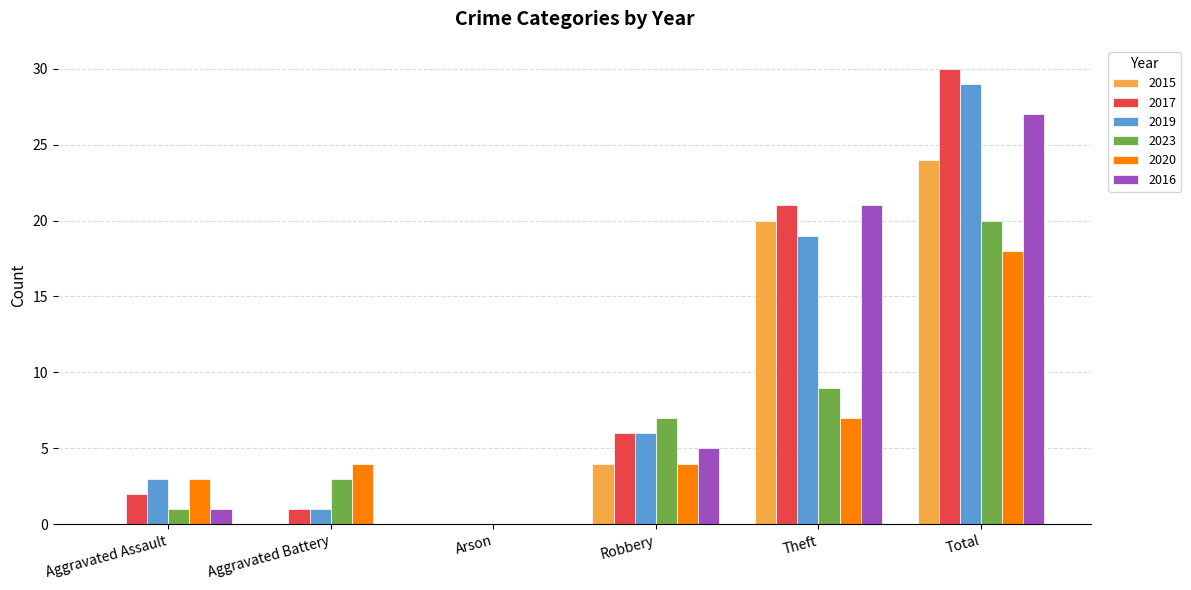

Reading left to right, list all the values displayed in this chart.

2015: 0	0	0	4	20	24
2017: 2	1	0	6	21	30
2019: 3	1	0	6	19	29
2023: 1	3	0	7	9	20
2020: 3	4	0	4	7	18
2016: 1	0	0	5	21	27